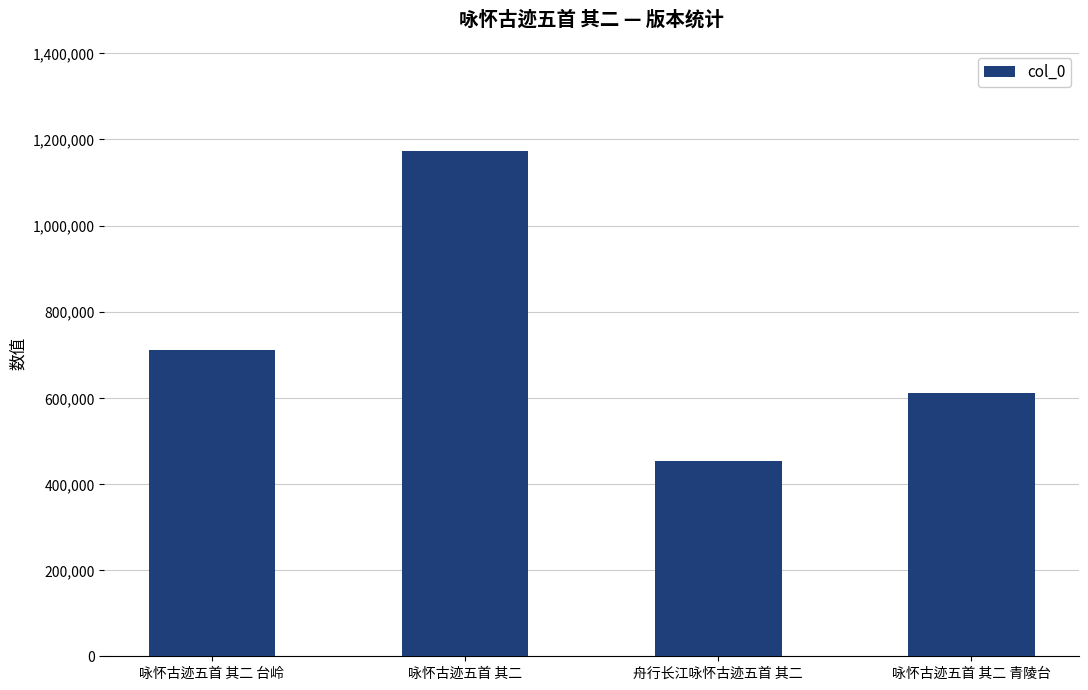

At which category does the chart reach its minimum across all series?

舟行长江咏怀古迹五首 其二